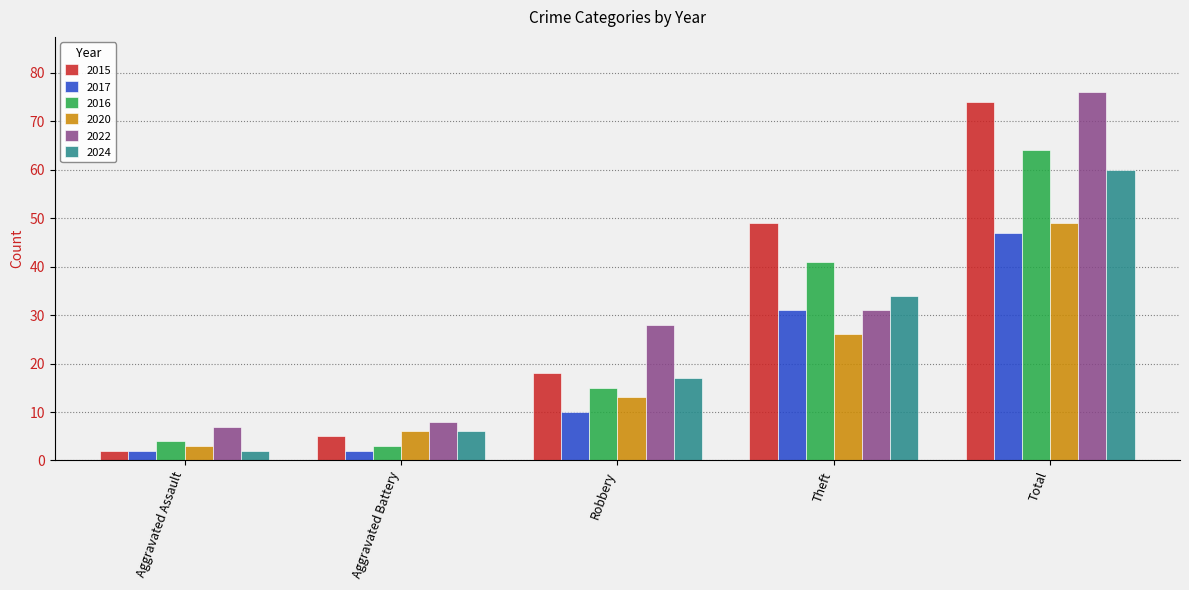

How many bars are there in each group?

6